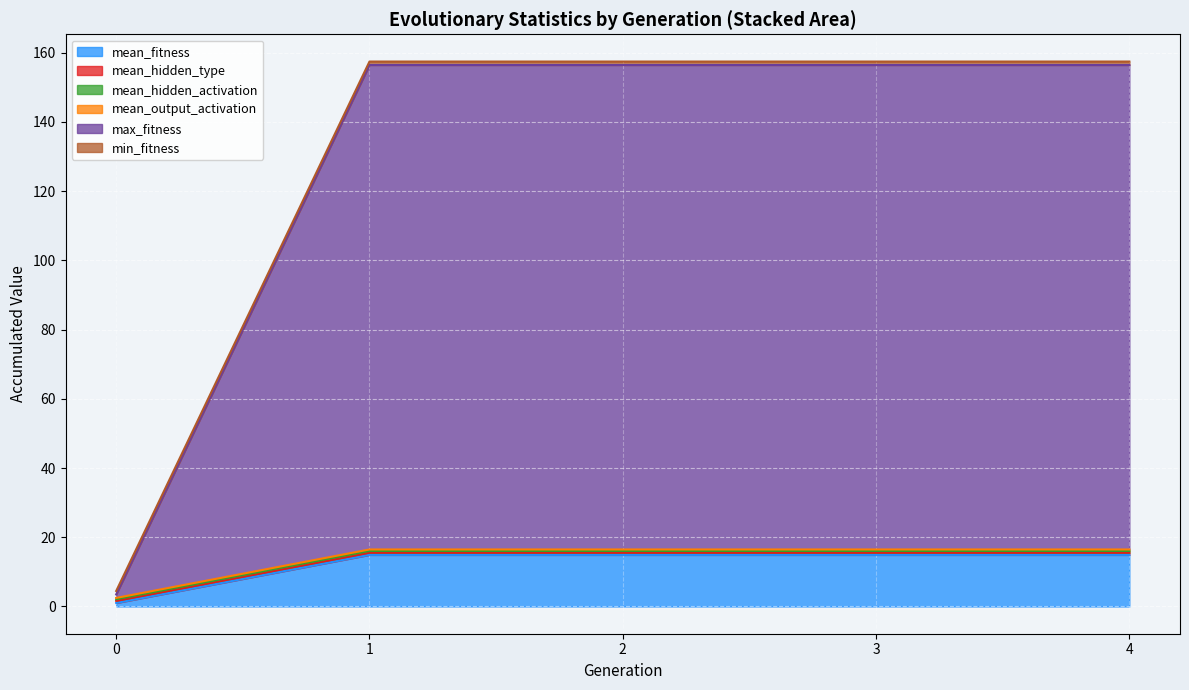

True or false: output_activation_mean and hidden_type_mean intersect in this chart.

False